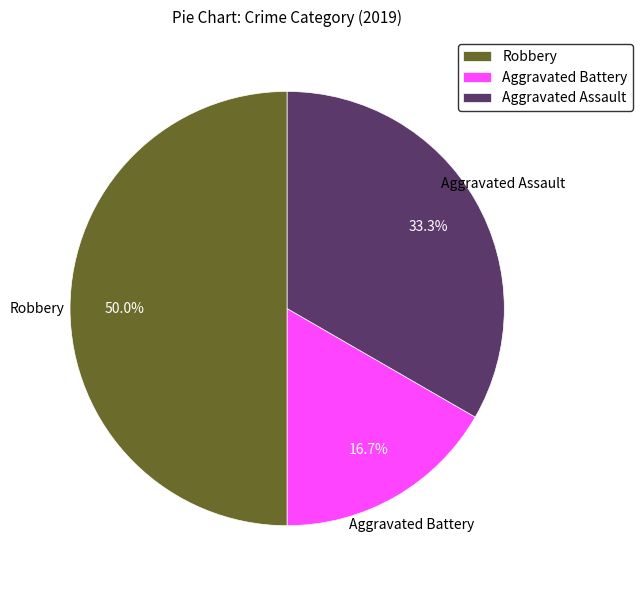

Is it true that Aggravated Battery is 26% of the pie?

False